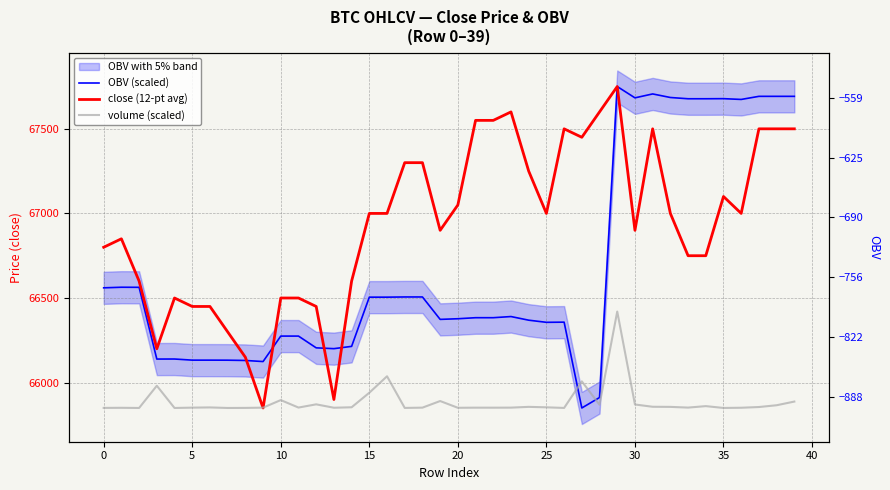

The volume (scaled) series shows 65854.1 at 14. True or false?

True